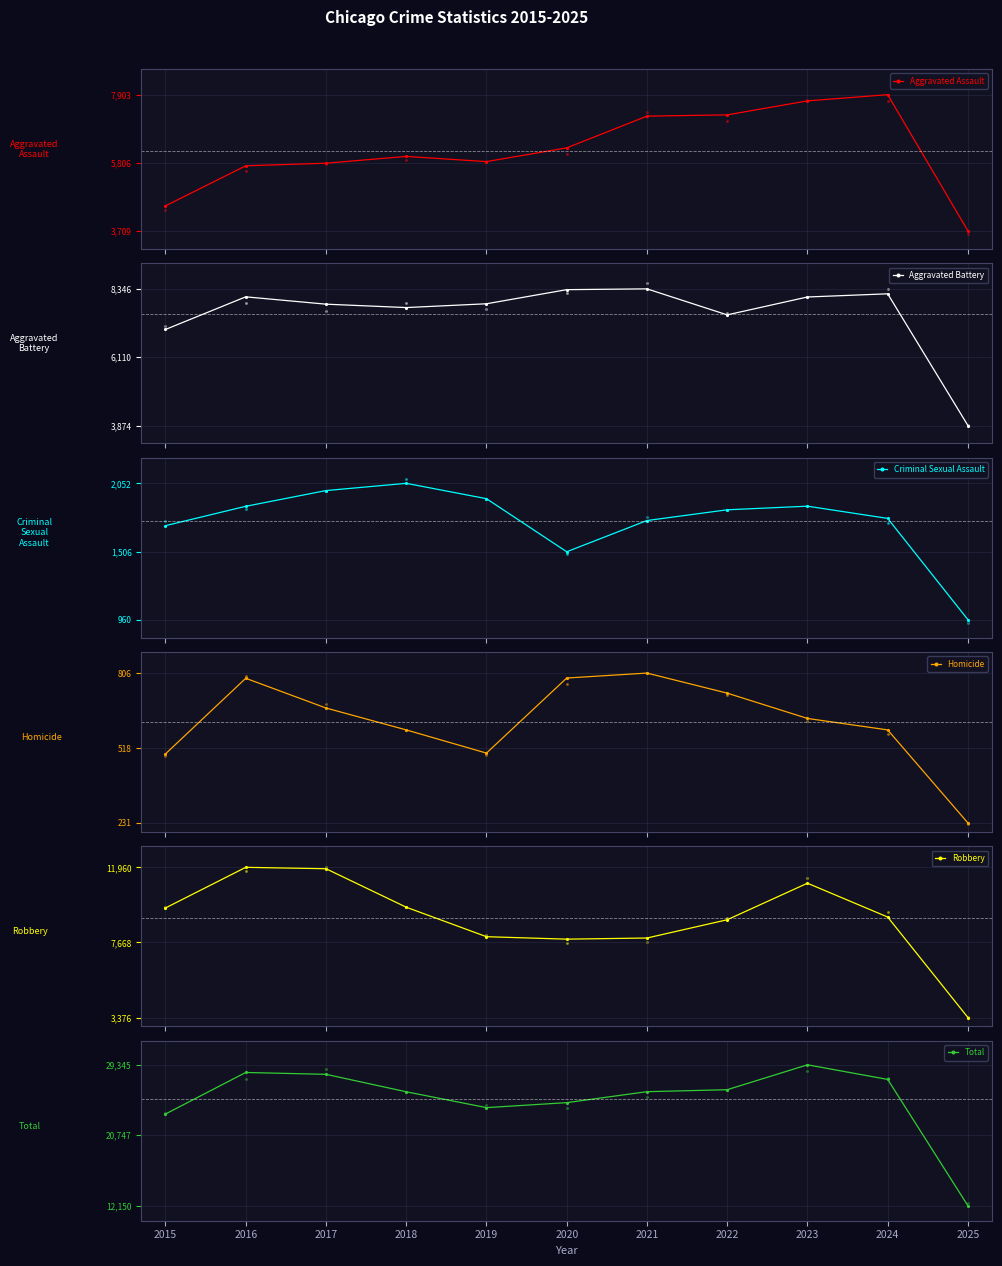

At how many categories does at least one series exceed 12100?

11